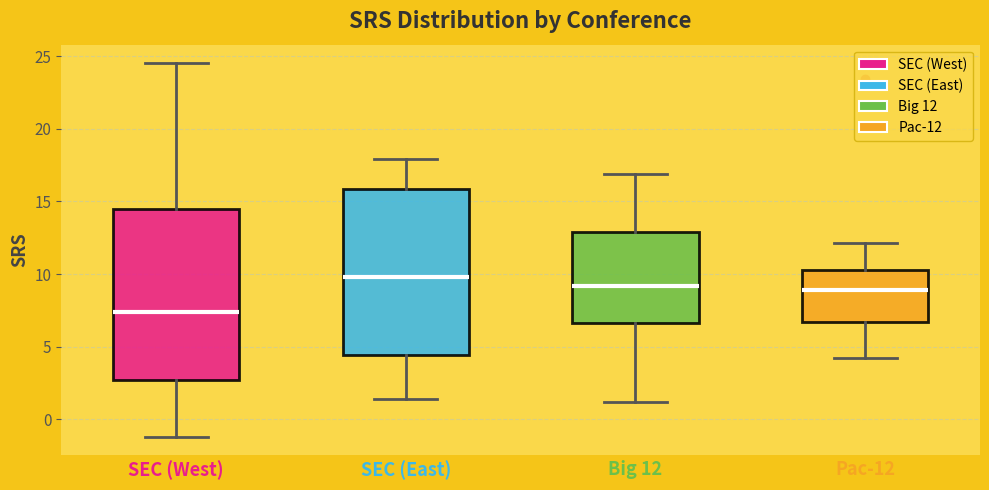

Reading left to right, transcribe this box plot: for each box, give where its median line is, the range the box spans, and where its two whiskers end, as read against the y-axis. The values are not printed on the chart, so give them approximately, as read against the axis.

SEC (West): median 7.5, box 2.5 to 14.5, whiskers -1.0 to 24.5
SEC (East): median 10.0, box 4.5 to 16.0, whiskers 1.5 to 18.0
Big 12: median 9.0, box 6.5 to 13.0, whiskers 1.0 to 17.0
Pac-12: median 9.0, box 6.5 to 10.0, whiskers 4.0 to 12.0